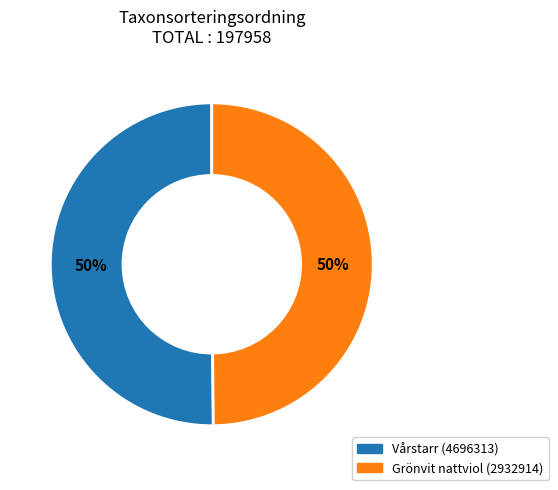

Is it true that Grönvit nattviol (2932914) is 50% of the pie?

True